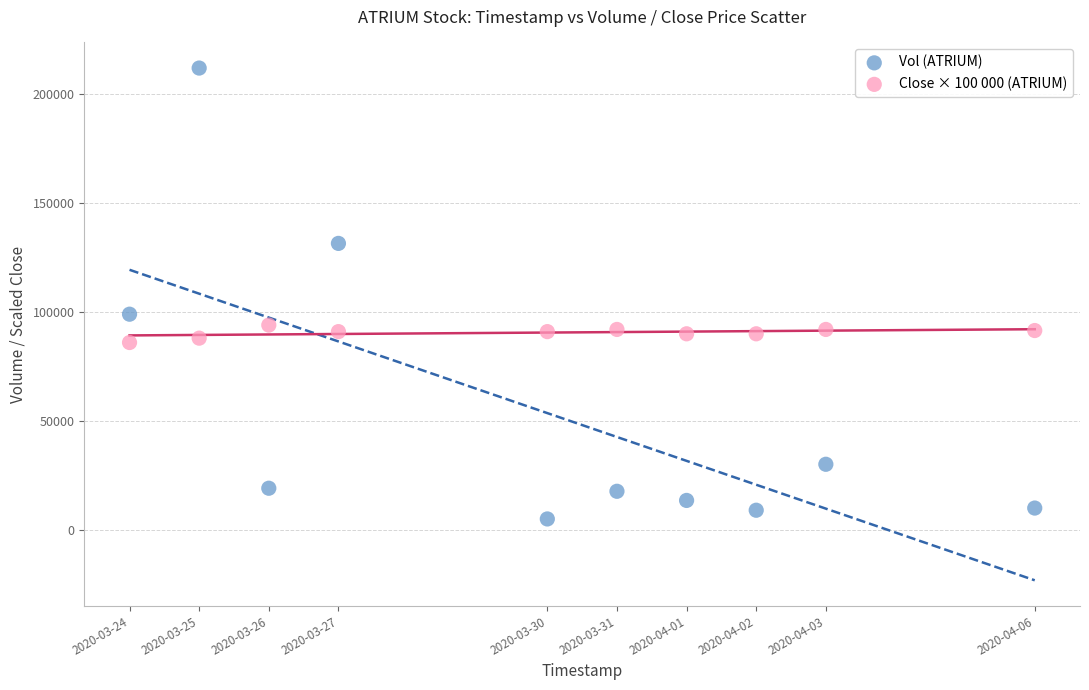

What are all the series names shown in the legend?

Vol (ATRIUM), Close × 100 000 (ATRIUM)